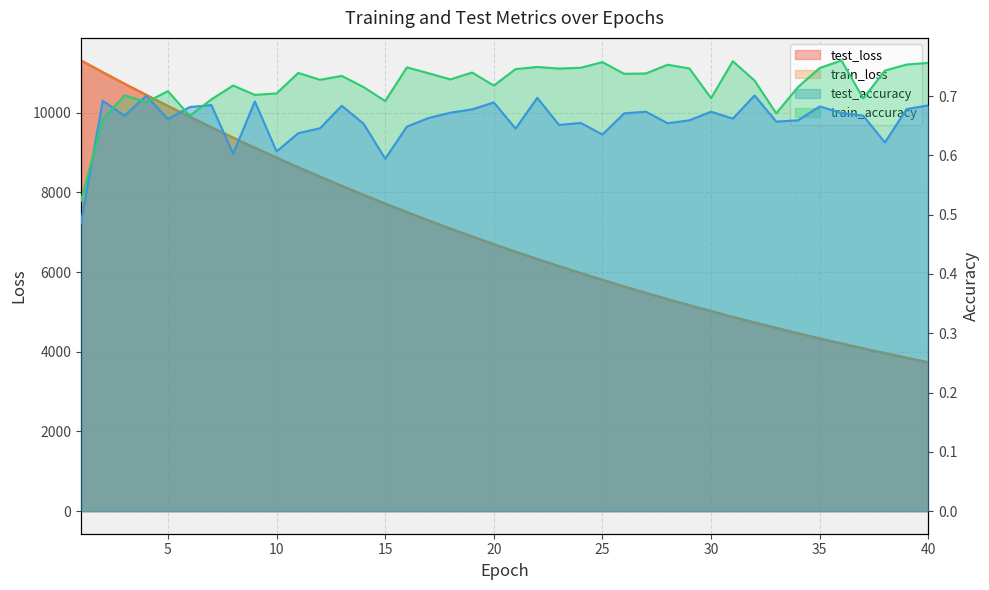

True or false: test_accuracy and test_loss cross at least once.

False